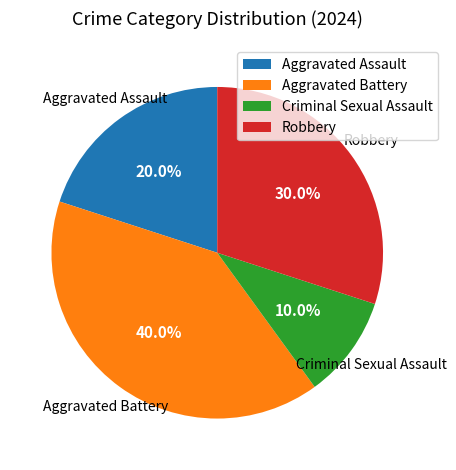

Does any single category account for the majority?

No